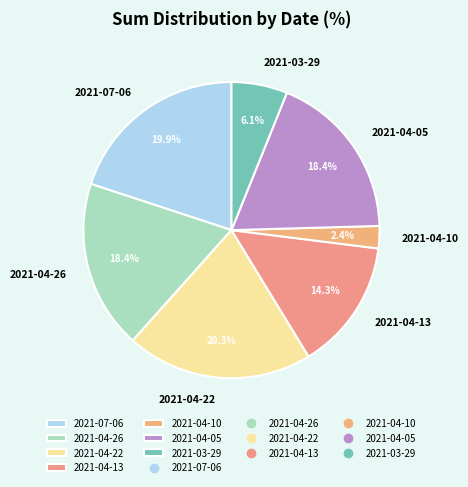

The 2021-04-22 slice represents 20% of the pie. True or false?

True